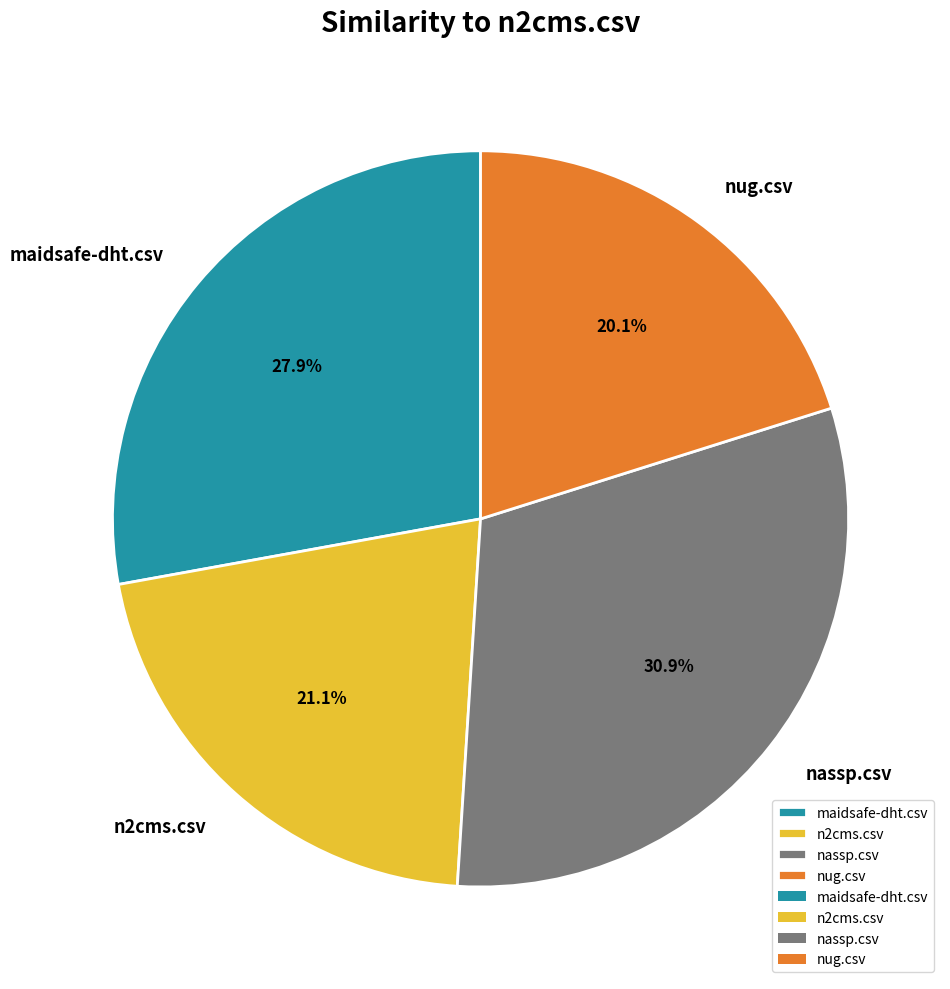

Rank the categories by value from lowest to highest.

nug.csv, n2cms.csv, maidsafe-dht.csv, nassp.csv